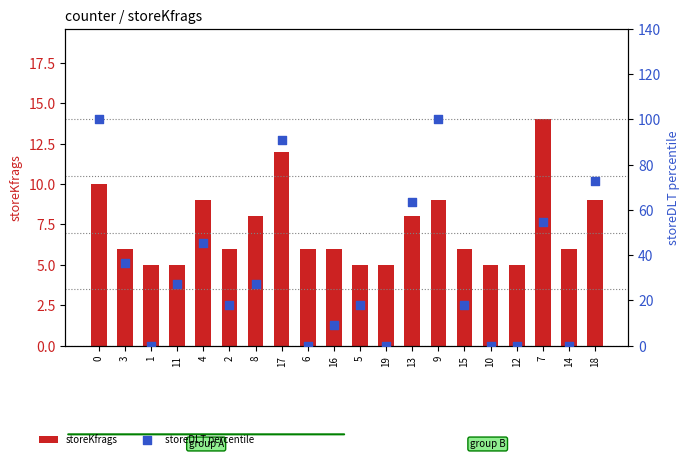

What is the total value across all series at 14?

6.0